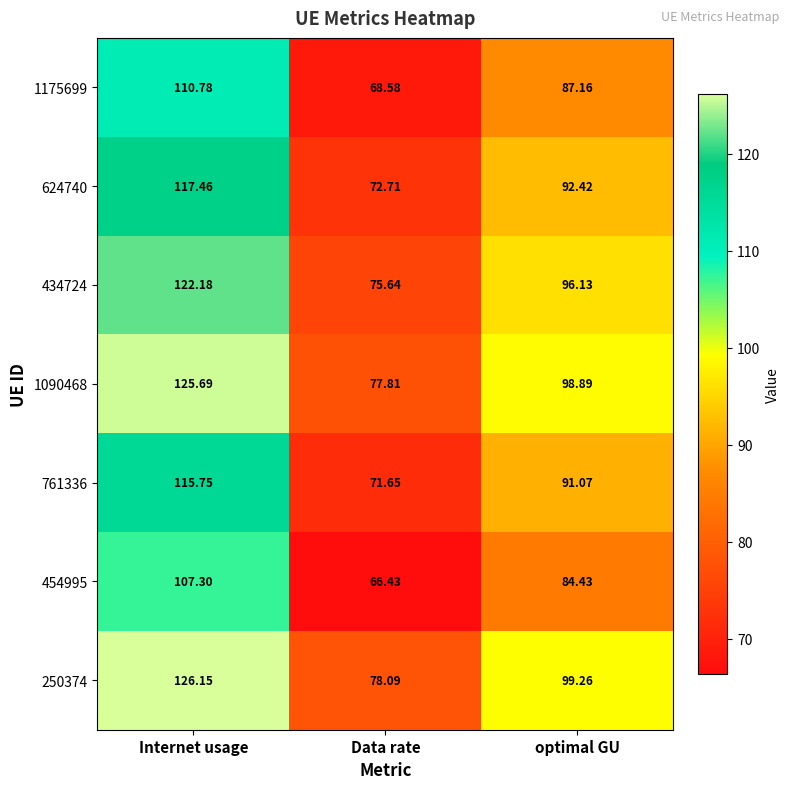

At which label does 761336 reach its peak?

Internet usage